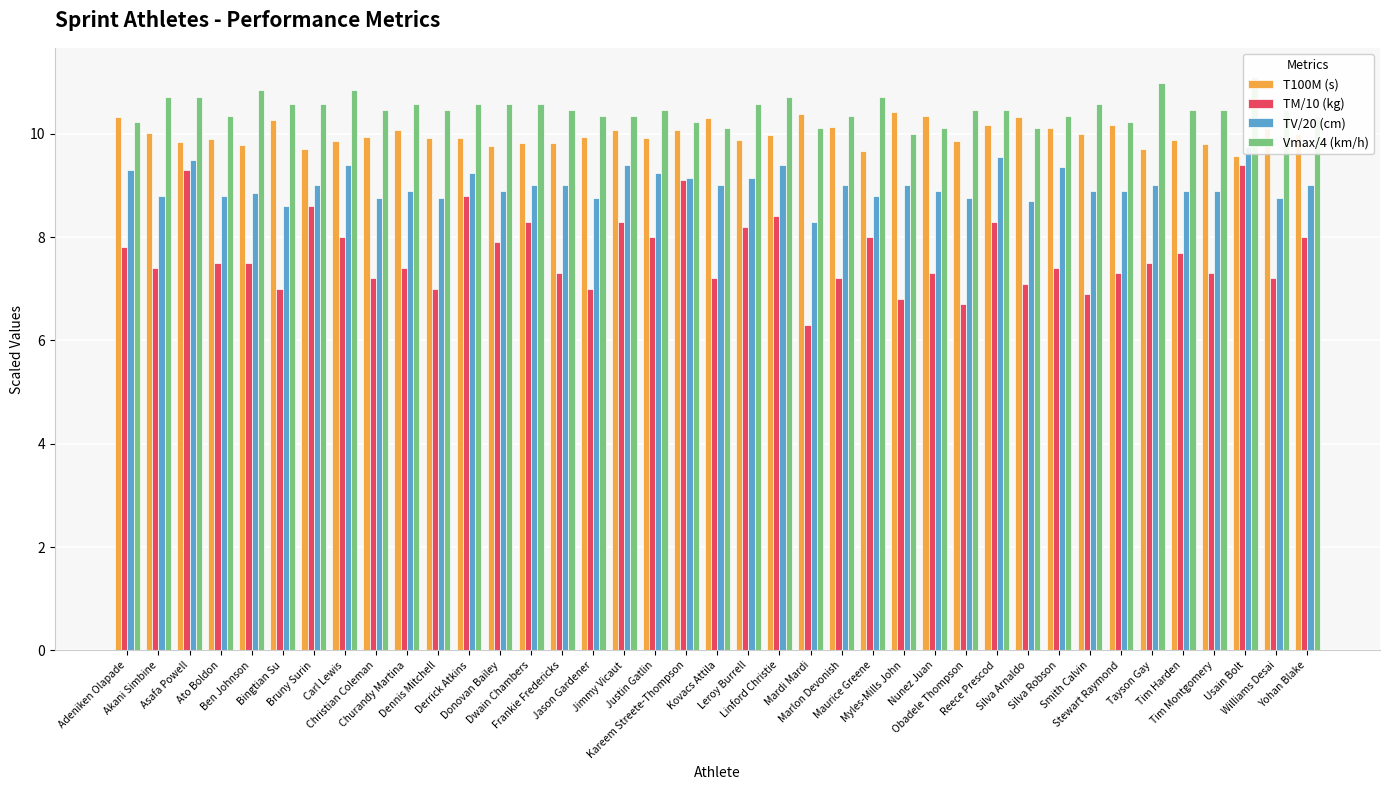

The value of T100M (s) at Leroy Burrell is 16.7. True or false?

False